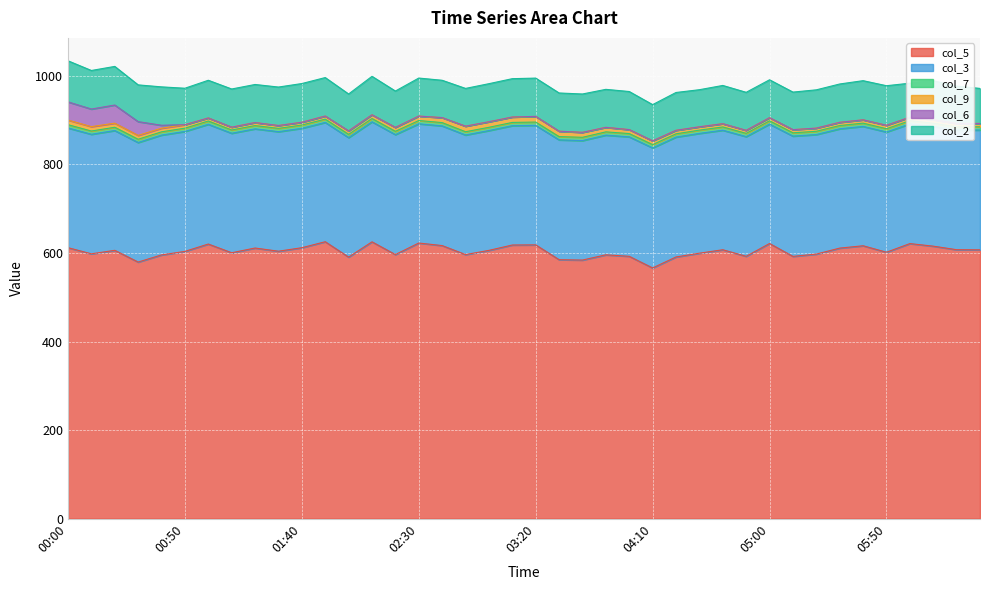

At how many categories does at least one series exceed 170?

40